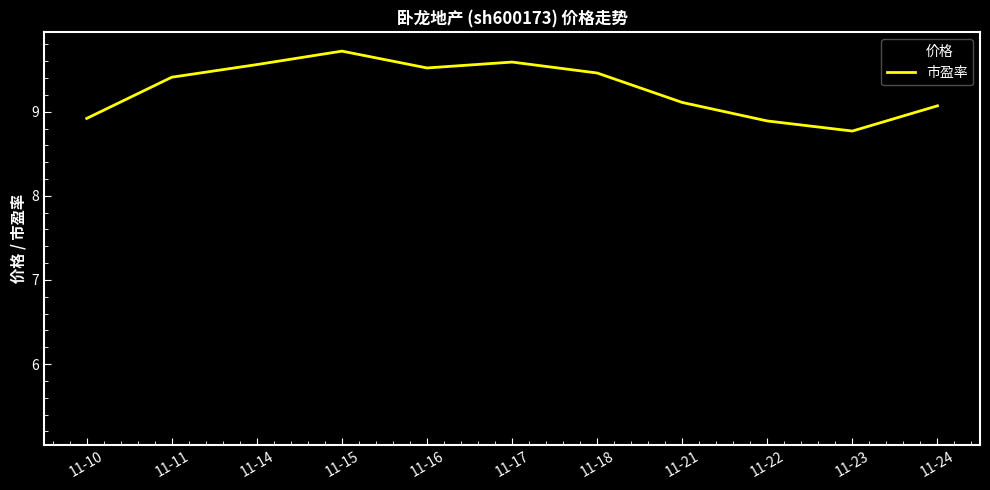

At which label does 市盈率 first exceed 9?

11-11